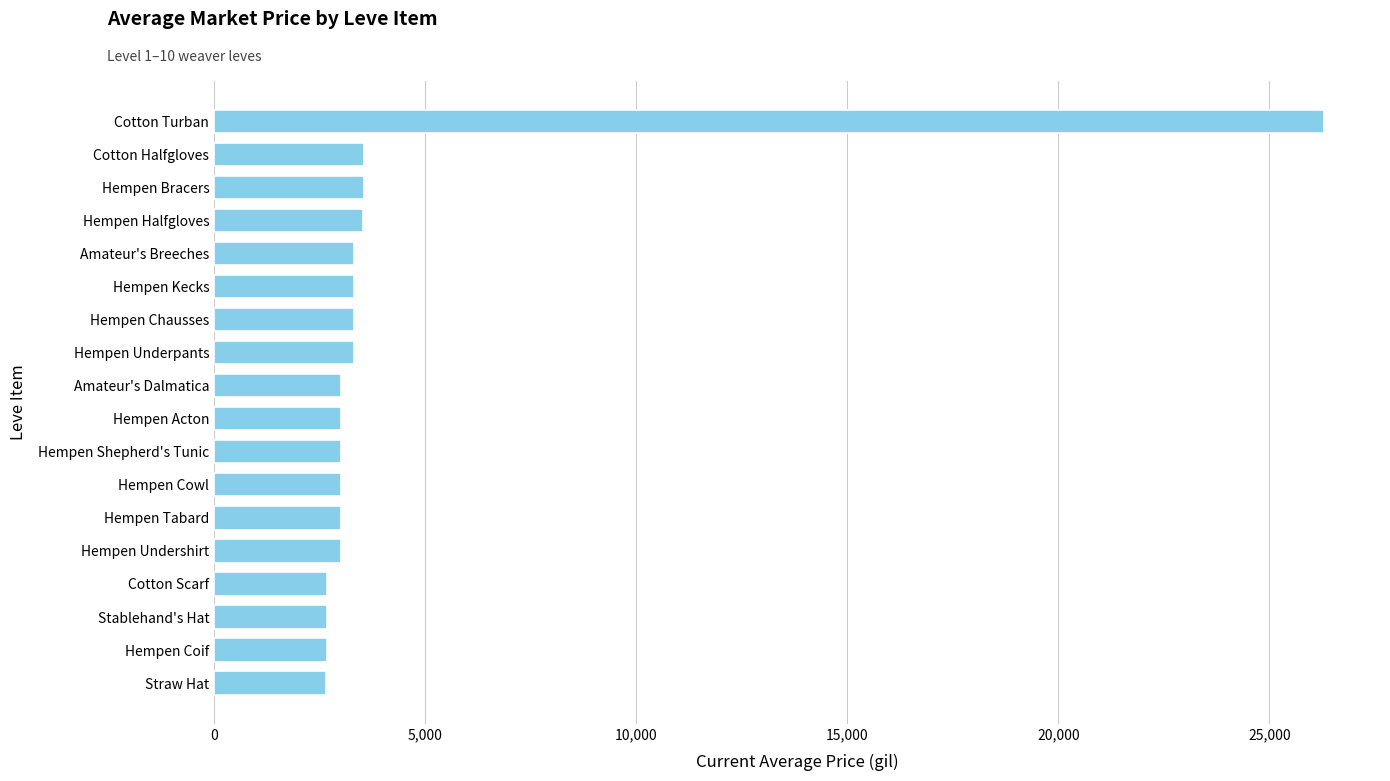

How many bars are there in total?

18